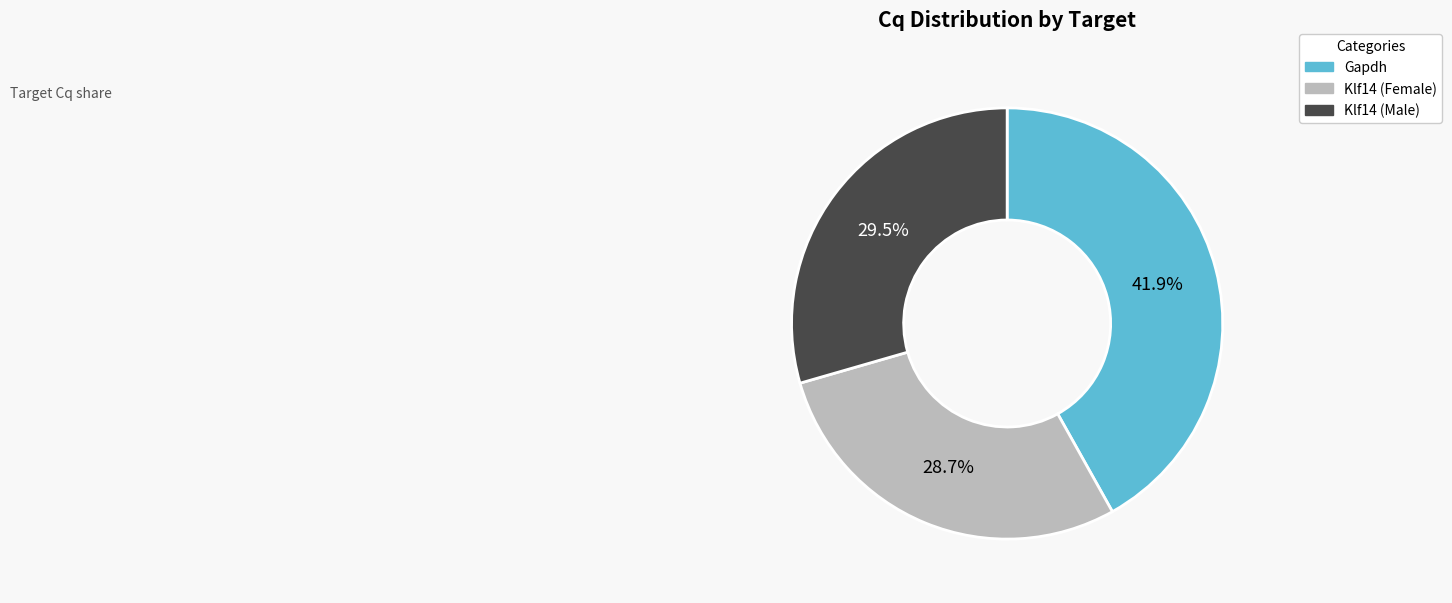

Does any single category account for the majority?

No